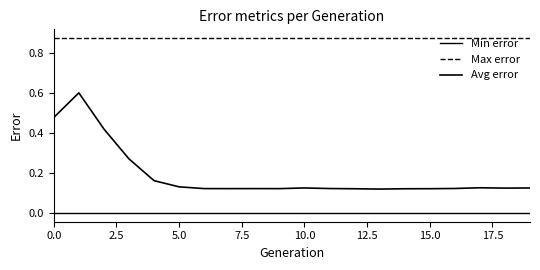

How many lines are shown in the chart?

3